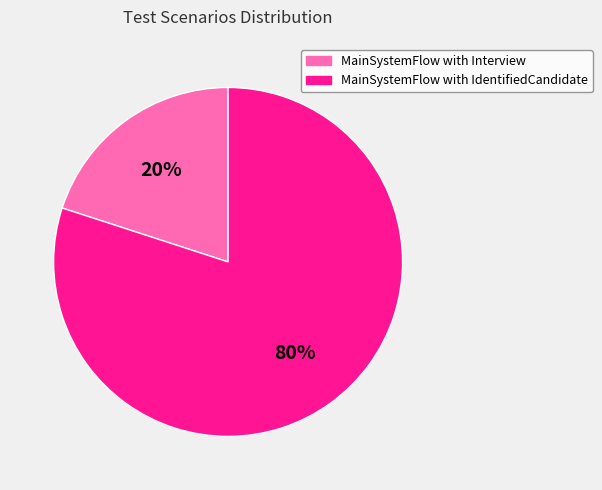

Is MainSystemFlow with Interview the majority of the pie?

No